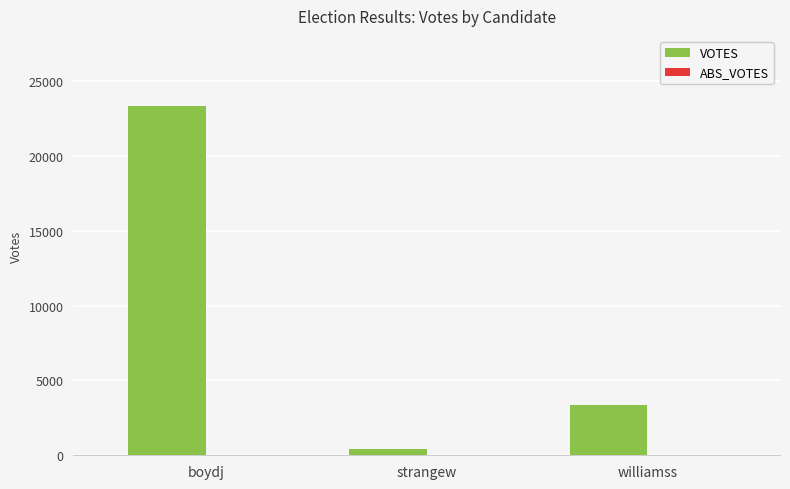

Rank the categories by value from highest to lowest.

boydj, williamss, strangew